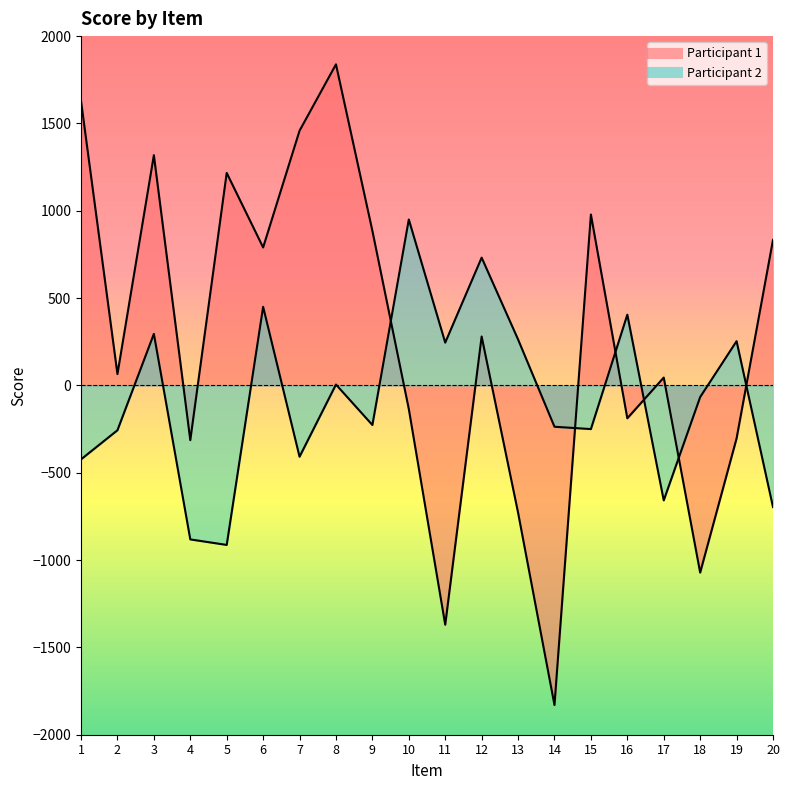

What is the total value across all series at 4?

-1195.0